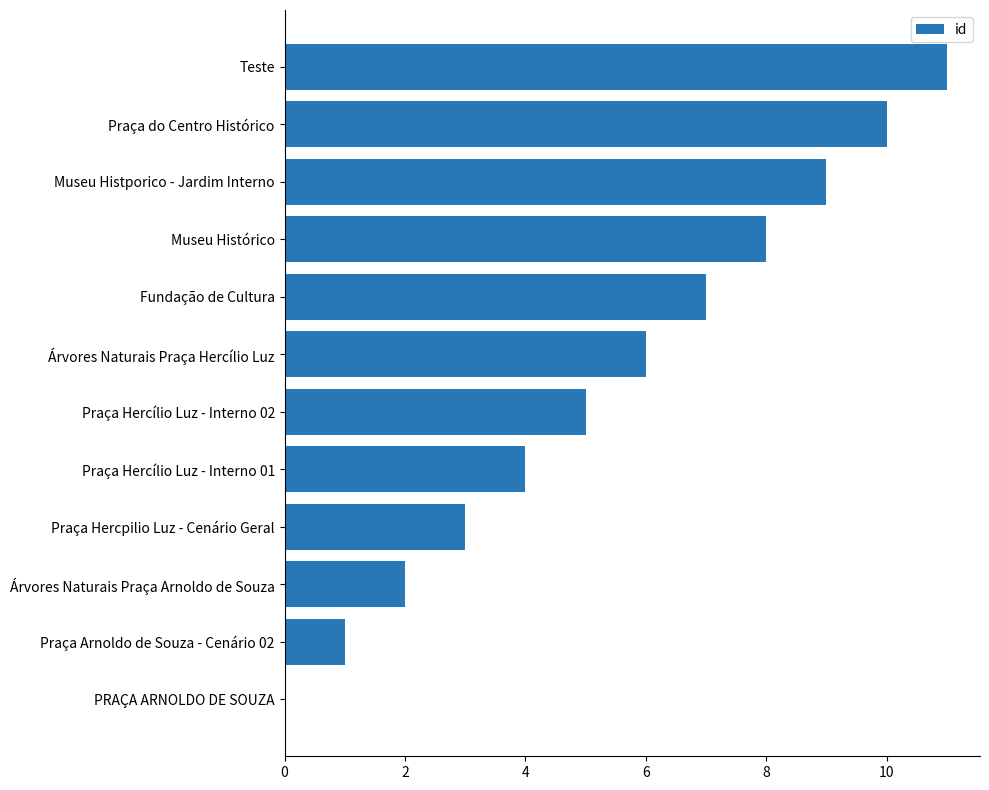

What is the sum of the values at Museu Histporico - Jardim Interno and Árvores Naturais Praça Hercílio Luz?

15